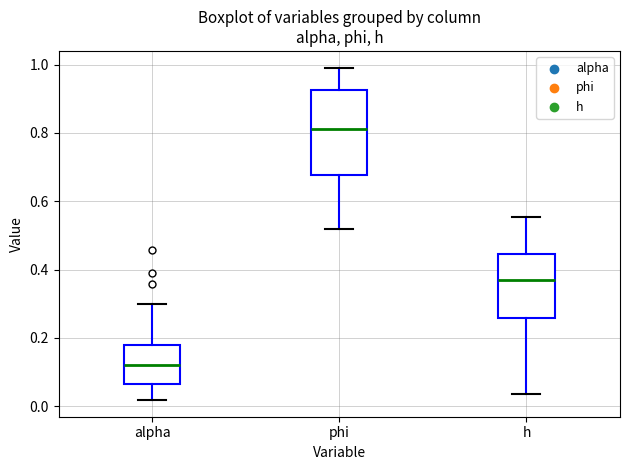

Reading left to right, read every box against the y-axis: the position of its median line, the range the box covers, and the ends of its whiskers. The values are not printed on the chart, so give them approximately, as read against the axis.

alpha: median 0.12, box 0.06 to 0.18, whiskers 0.02 to 0.30
phi: median 0.82, box 0.68 to 0.92, whiskers 0.52 to 1.00
h: median 0.36, box 0.26 to 0.44, whiskers 0.04 to 0.56